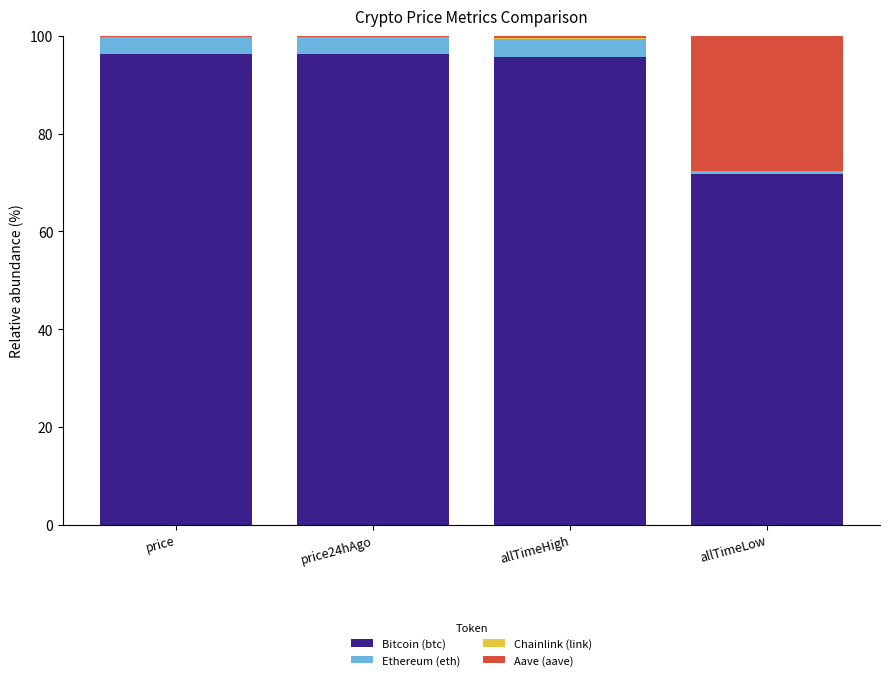

Is it true that Bitcoin (btc) equals 96.3 at price24hAgo?

True